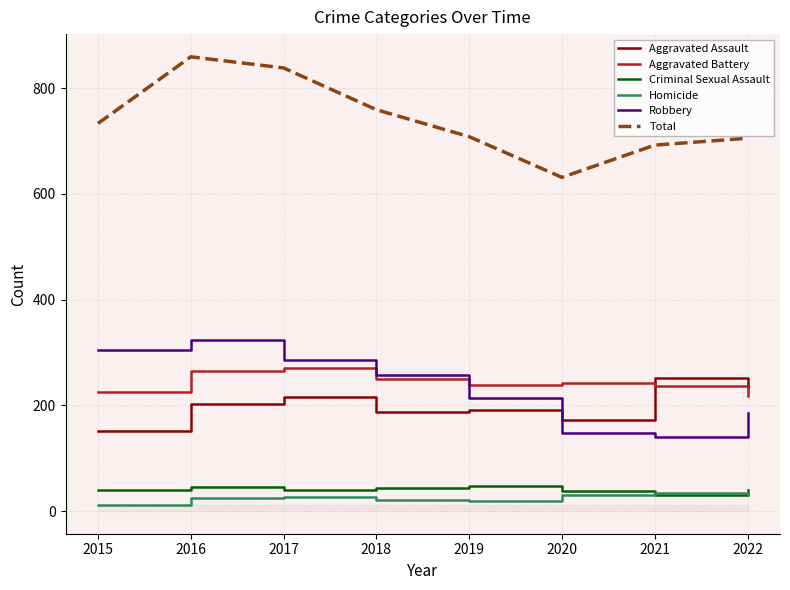

True or false: Homicide and Total cross at least once.

False